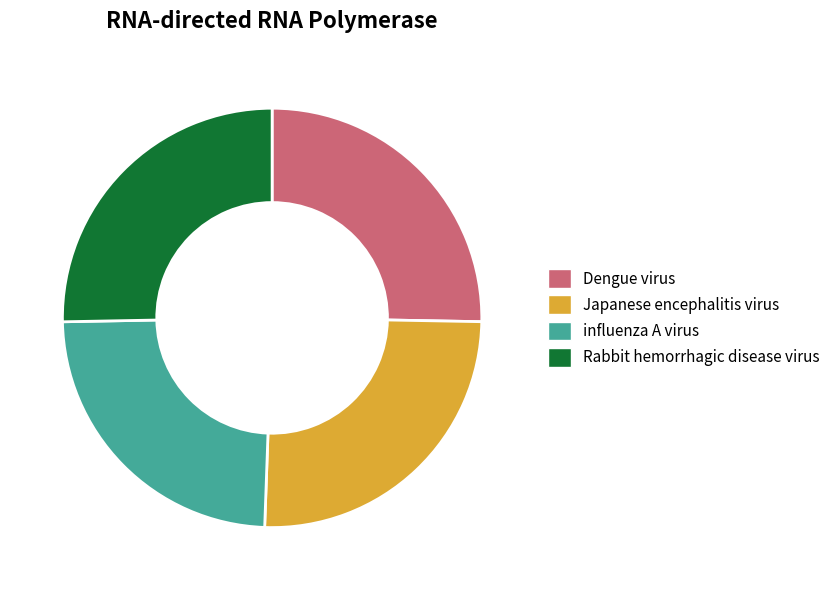

Is there a majority slice in this chart?

No